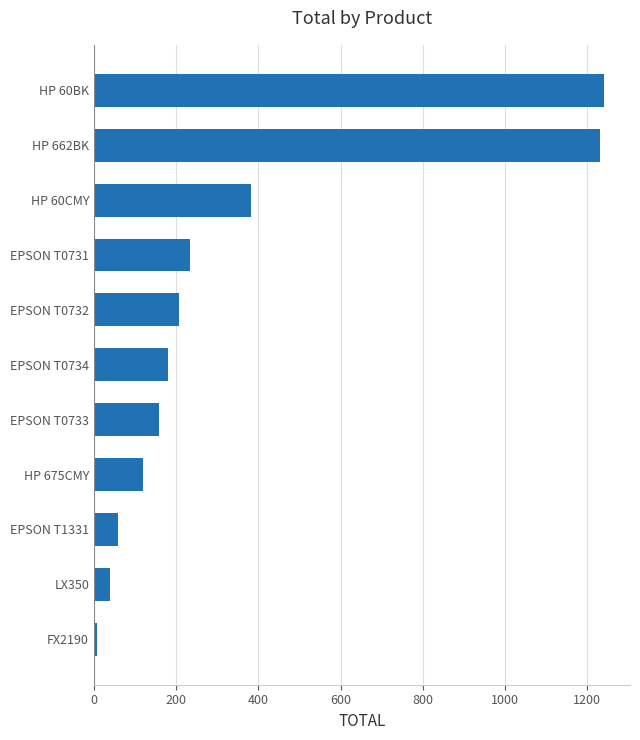

Reading bottom to top, extract all data points from this chart.

FX2190=6.8	LX350=39.1	EPSON T1331=58.5	HP 675CMY=120.0	EPSON T0733=157.5	EPSON T0734=180.0	EPSON T0732=207.0	EPSON T0731=233.6	HP 60CMY=382.0	HP 662BK=1230.5	HP 60BK=1242.0